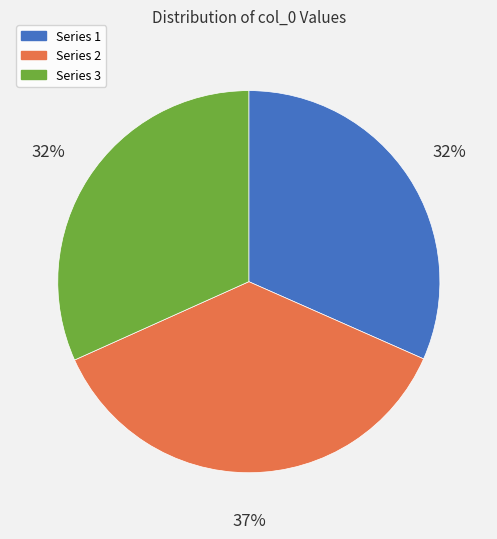

Is there a majority slice in this chart?

No